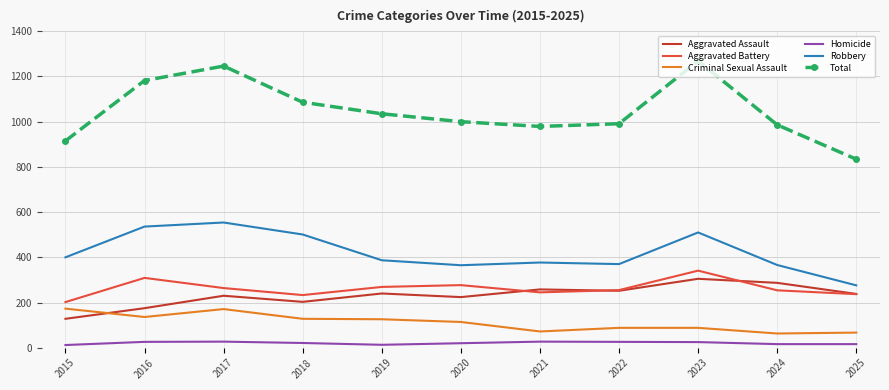

True or false: Criminal Sexual Assault and Homicide intersect in this chart.

False